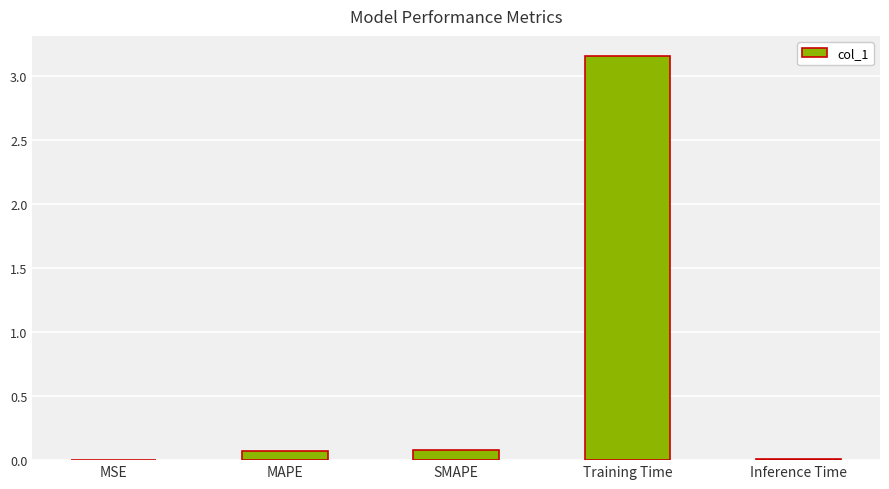

Which has a higher value, MSE or SMAPE?

SMAPE